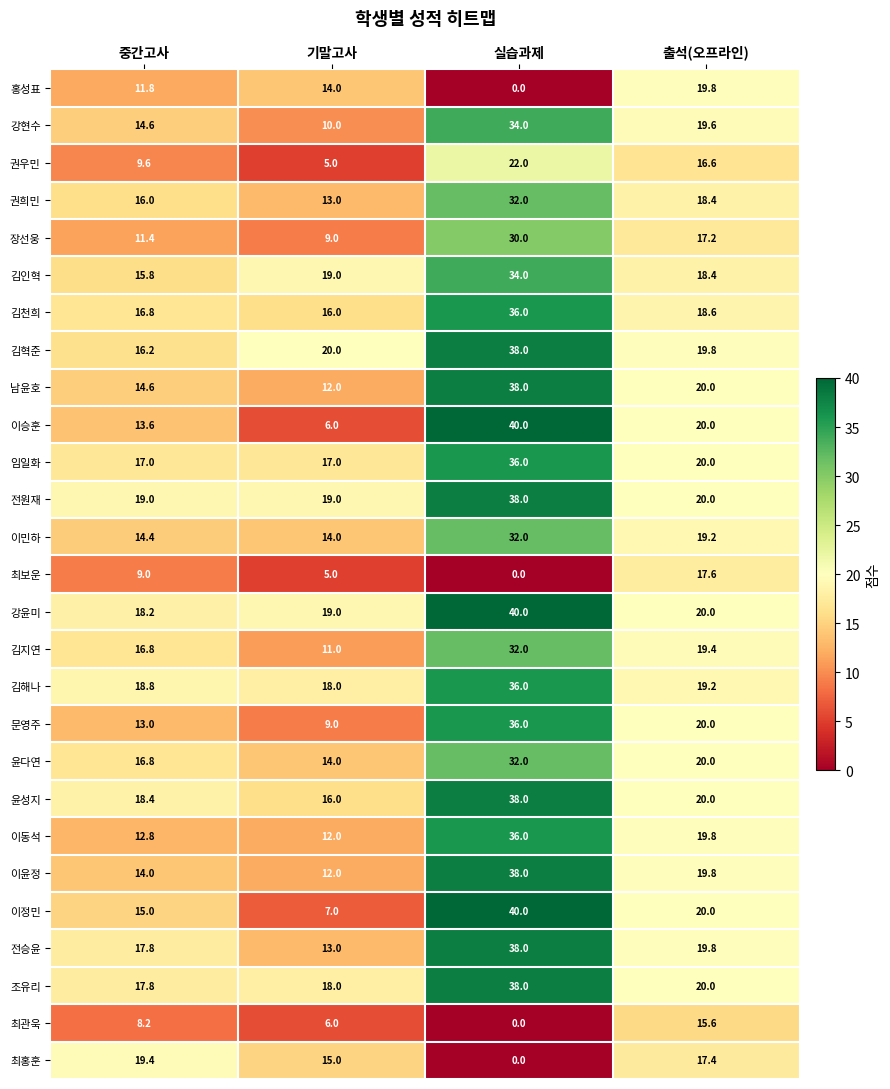

What is the maximum value shown in the chart?

40.0